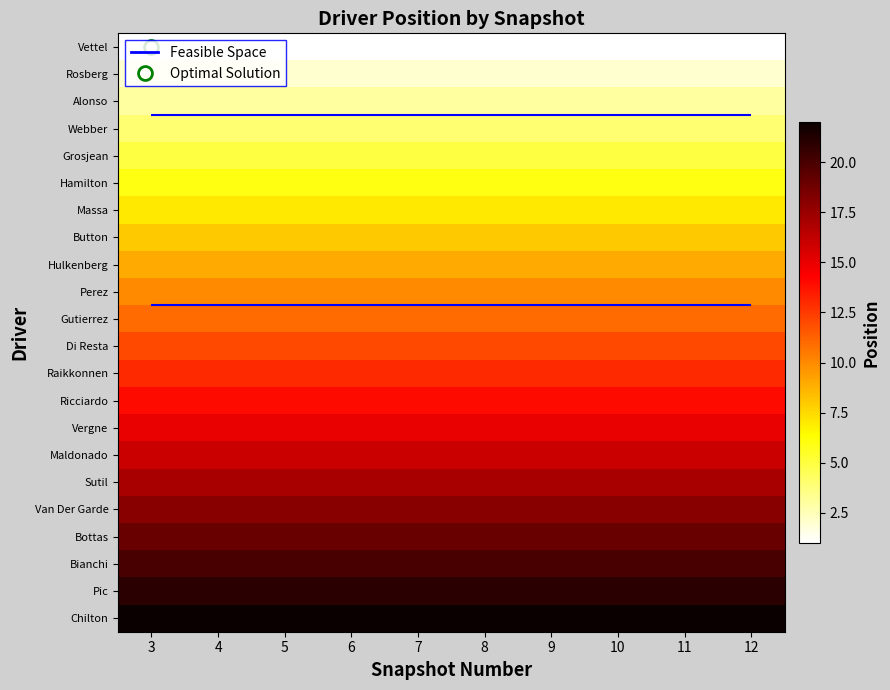

Is the value of Button at 10 greater than the value of Bottas at 4?

No